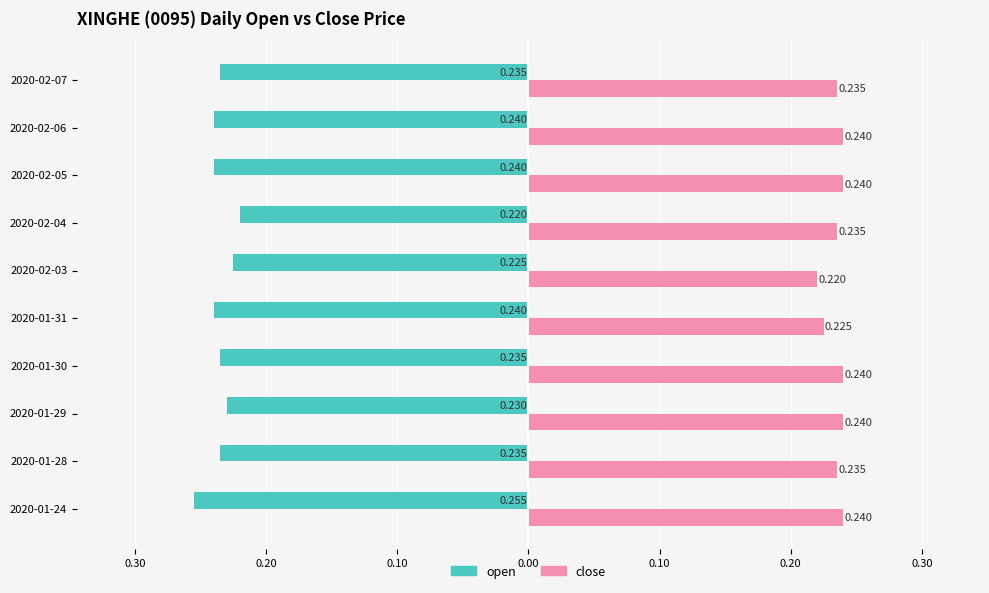

What are all the series names shown in the legend?

open, close